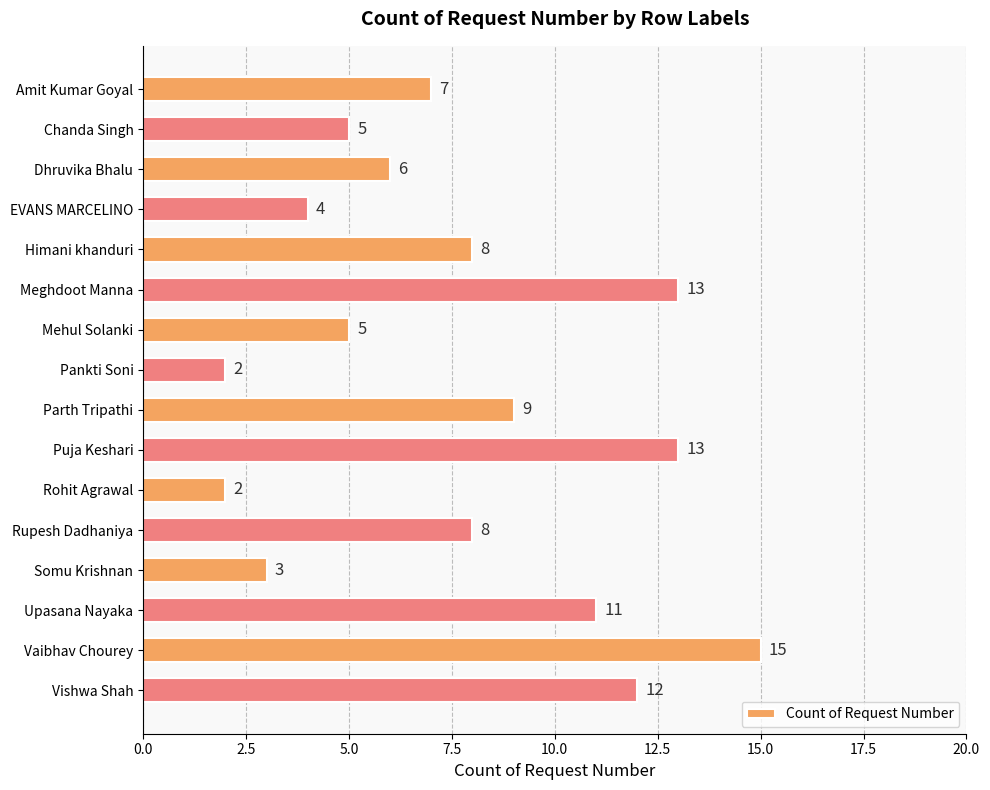

Reading top to bottom, what are all the values shown in this chart?

Amit Kumar Goyal=7	Chanda Singh=5	Dhruvika Bhalu=6	EVANS MARCELINO=4	Himani khanduri=8	Meghdoot Manna=13	Mehul Solanki=5	Pankti Soni=2	Parth Tripathi=9	Puja Keshari=13	Rohit Agrawal=2	Rupesh Dadhaniya=8	Somu Krishnan=3	Upasana Nayaka=11	Vaibhav Chourey=15	Vishwa Shah=12